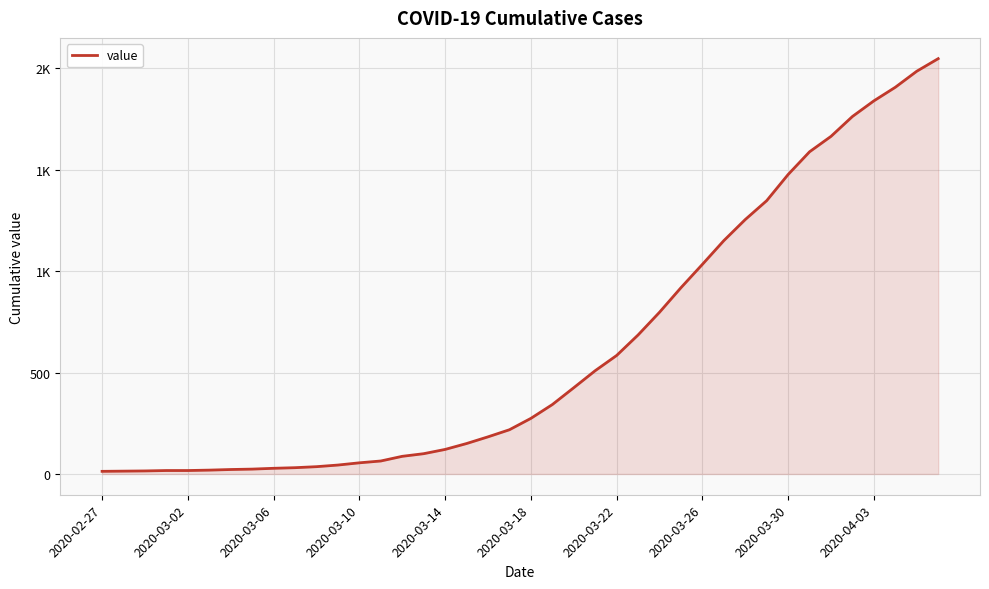

What is the maximum value shown in the chart?

2047